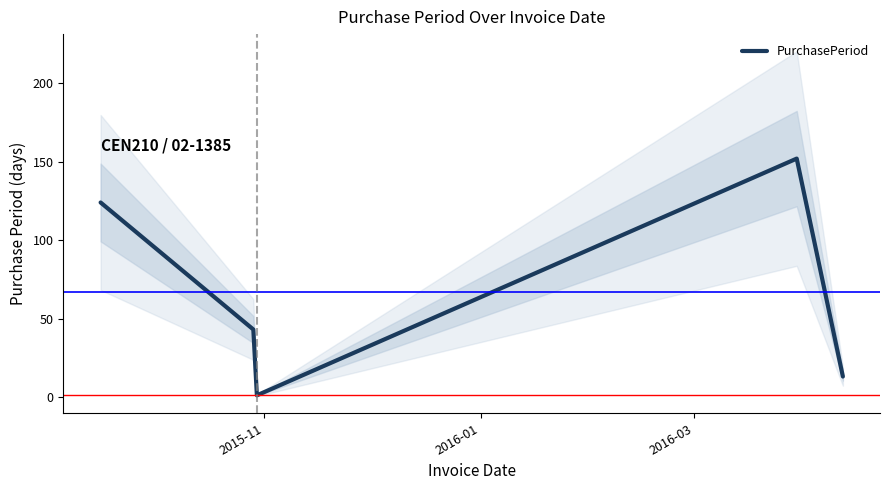

Does the chart display data point markers on the line(s)?

No